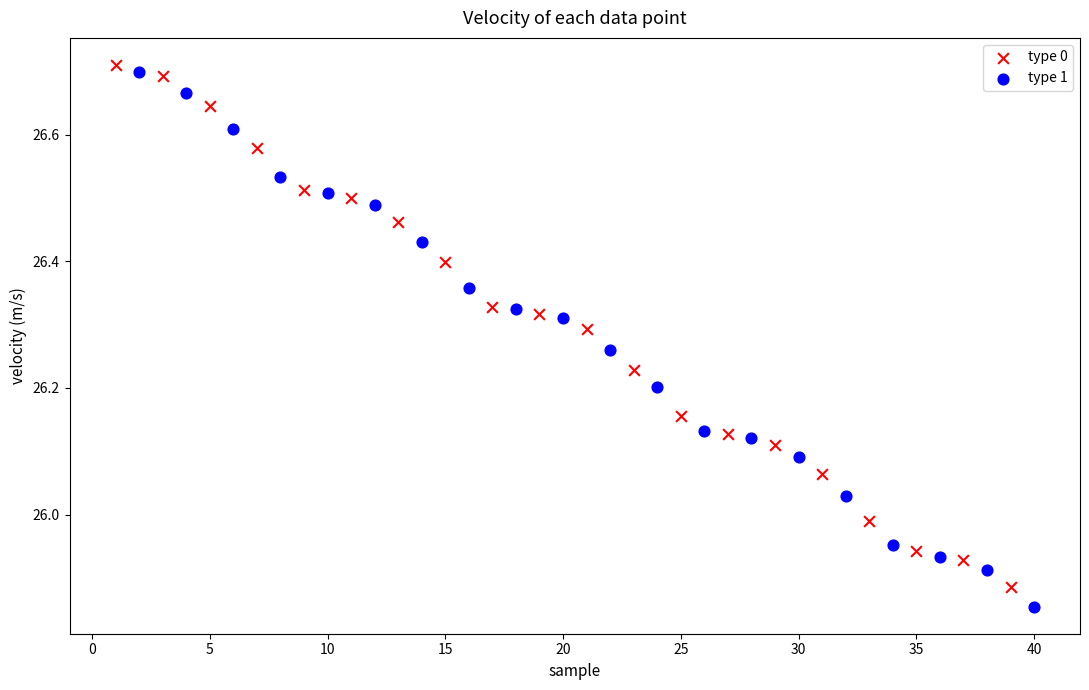

Which series has the widest spread of Y values?

type 1